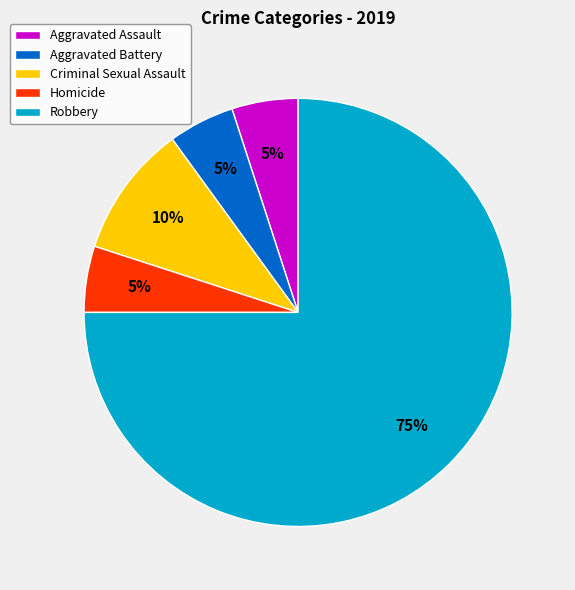

To the nearest percent, what portion does Robbery represent?

75%